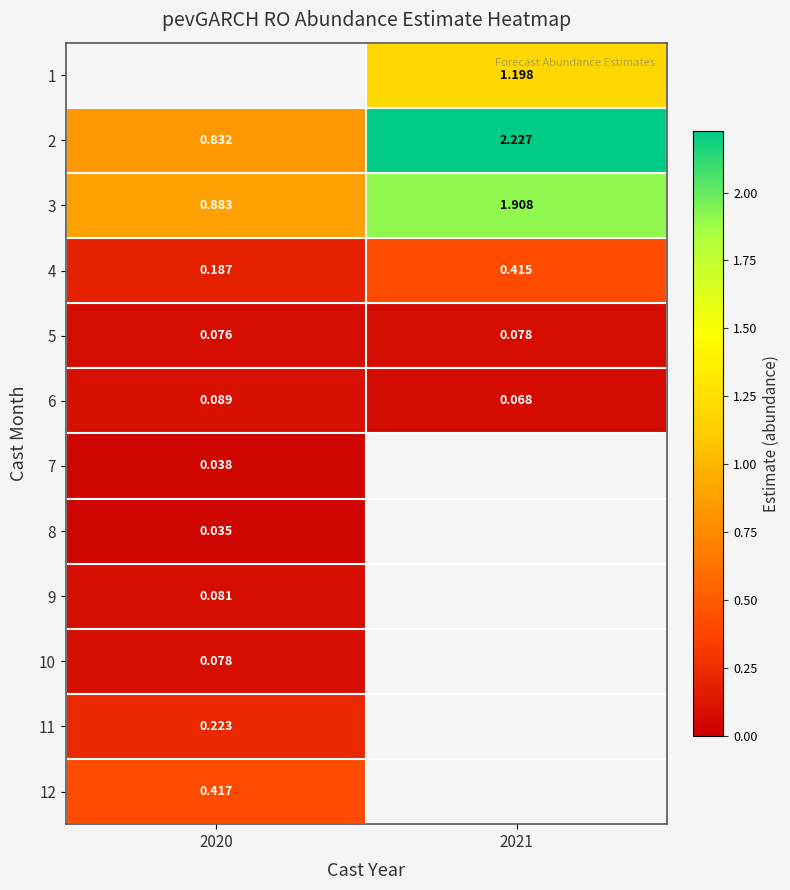

What is the spread (max minus min) of values at 2021?

2.2